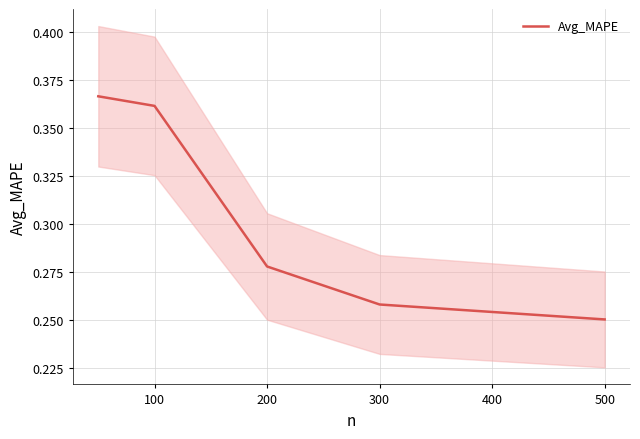

Which category has the lowest value in the Avg_MAPE series?

500